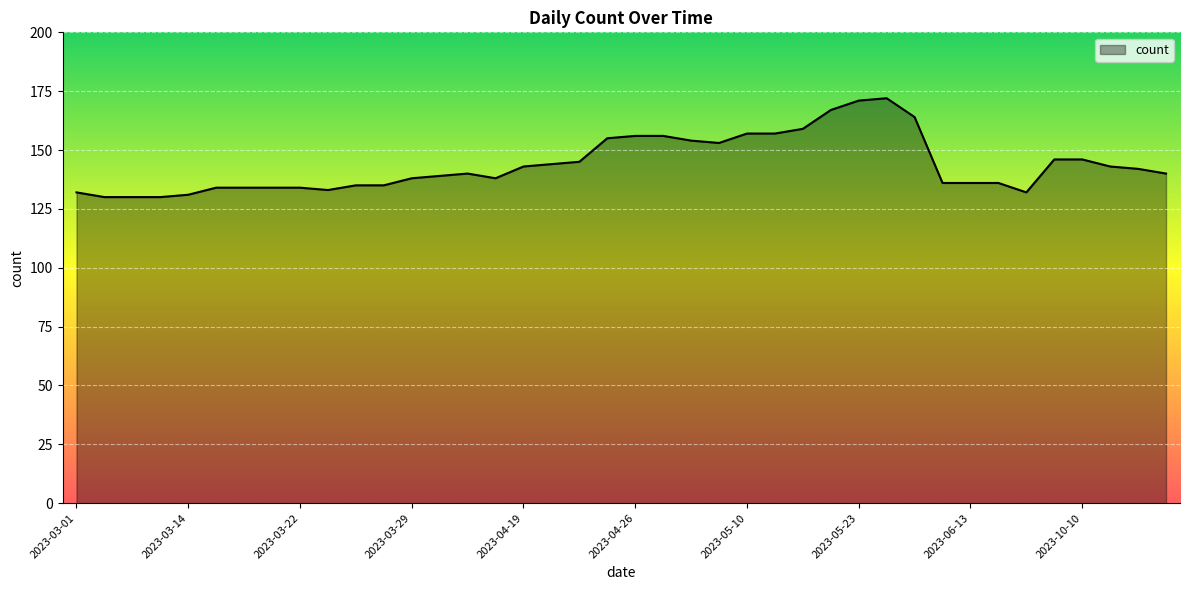

What is the difference between the maximum and minimum values?

42